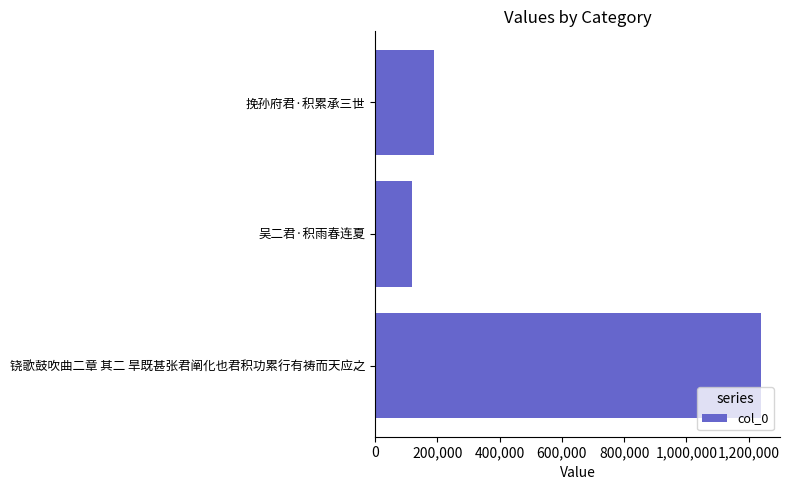

Reading bottom to top, extract all data points from this chart.

1239005	117640	187794